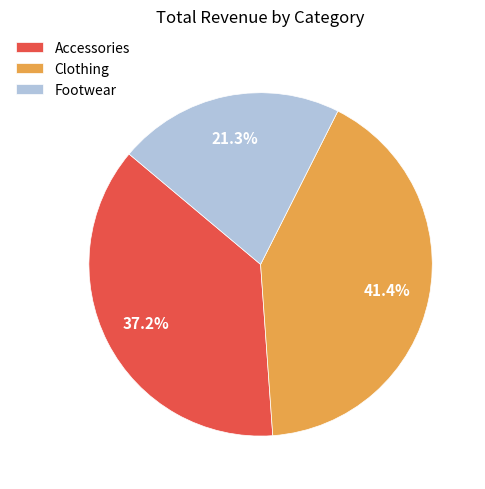

Is there any slice that represents more than half of the pie?

No